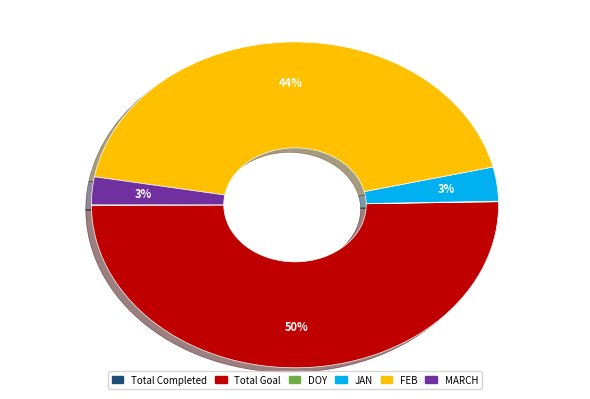

To the nearest percent, what is the combined percentage of JAN and MARCH?

6%